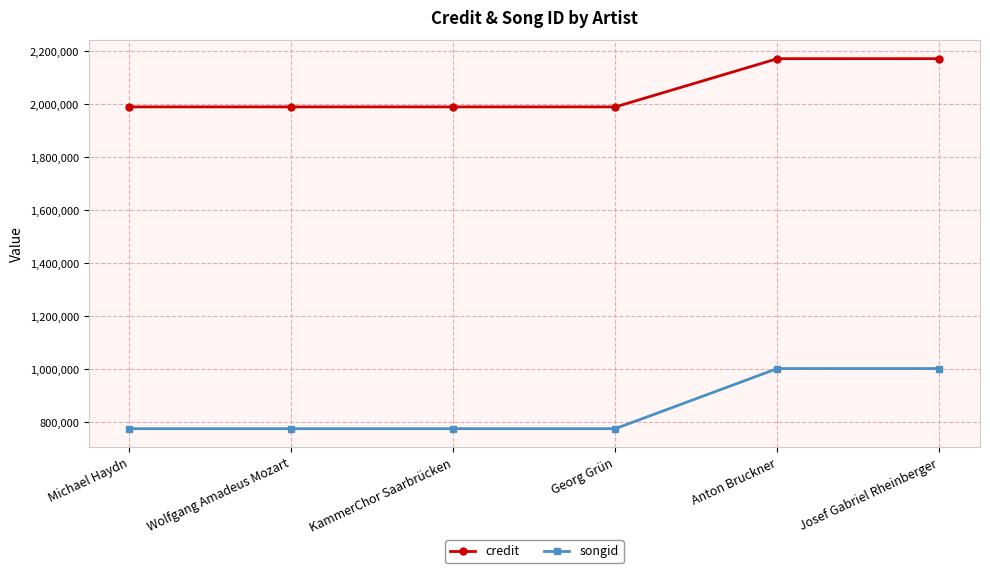

What is the difference between the second highest and minimum values in the credit series?

181949